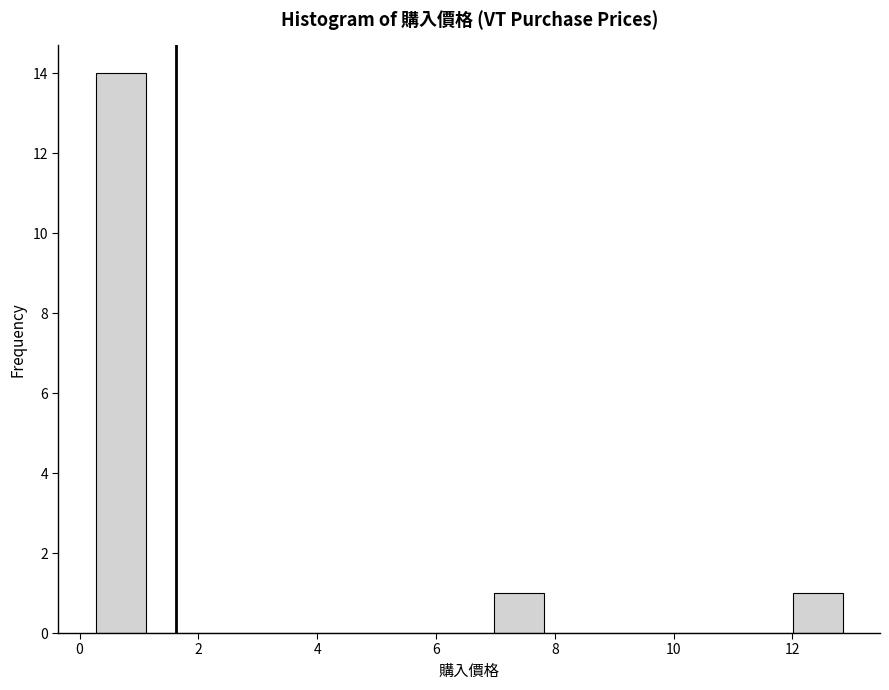

Reading left to right, transcribe this chart: for each bar, give the range it covers on the x-axis and its height. Neither the bar edges nor the heights are printed on the chart, so give them approximately, as read against the axes.

0.2 to 1.2: 14
1.2 to 2.0: 0
2.0 to 2.8: 0
2.8 to 3.6: 0
3.6 to 4.4: 0
4.4 to 5.4: 0
5.4 to 6.2: 0
6.2 to 7.0: 0
7.0 to 7.8: 1
7.8 to 8.6: 0
8.6 to 9.4: 0
9.4 to 10.4: 0
10.4 to 11.2: 0
11.2 to 12.0: 0
12.0 to 12.8: 1